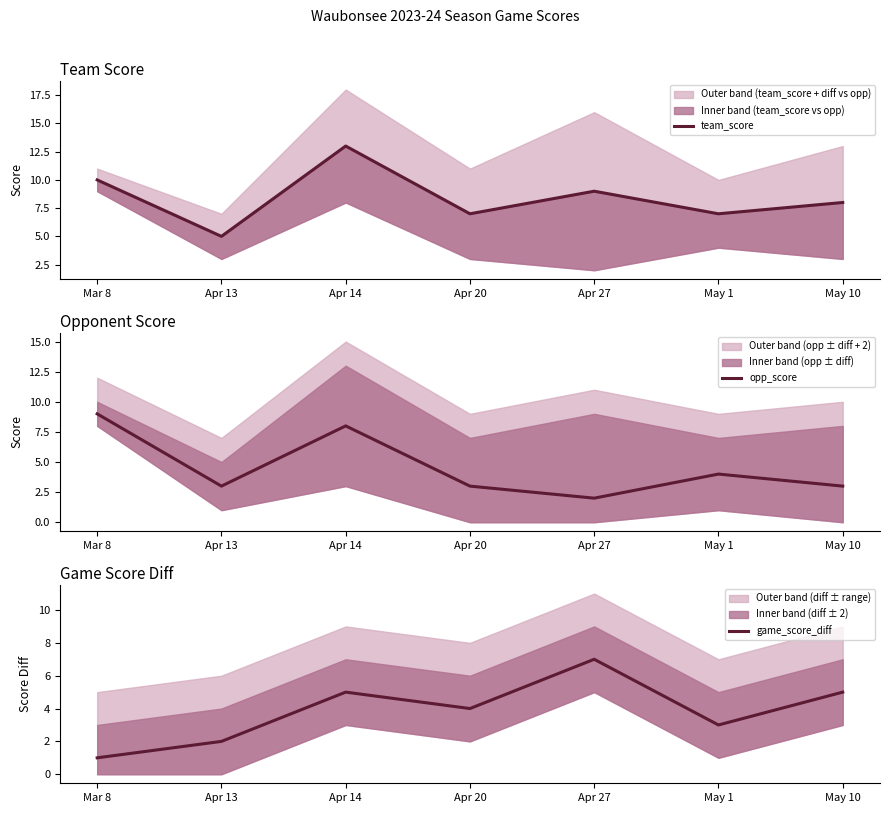

Reading left to right, list all the values displayed in this chart.

team_score: 10	5	13	7	9	7	8
opp_score: 9	3	8	3	2	4	3
game_score_diff: 1	2	5	4	7	3	5